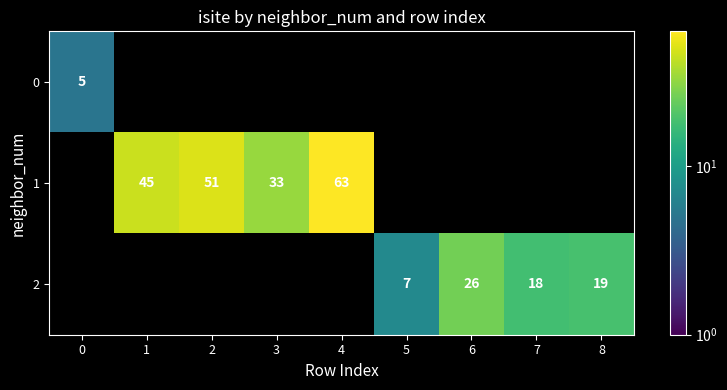

True or false: 1 has a value of 33 at 3.

True